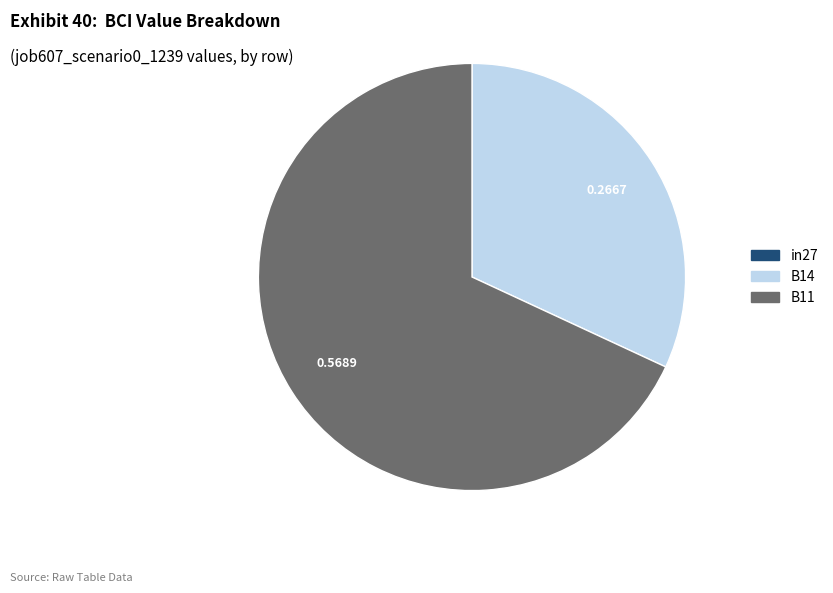

Is the sum of B11 and B14 greater than half?

Yes